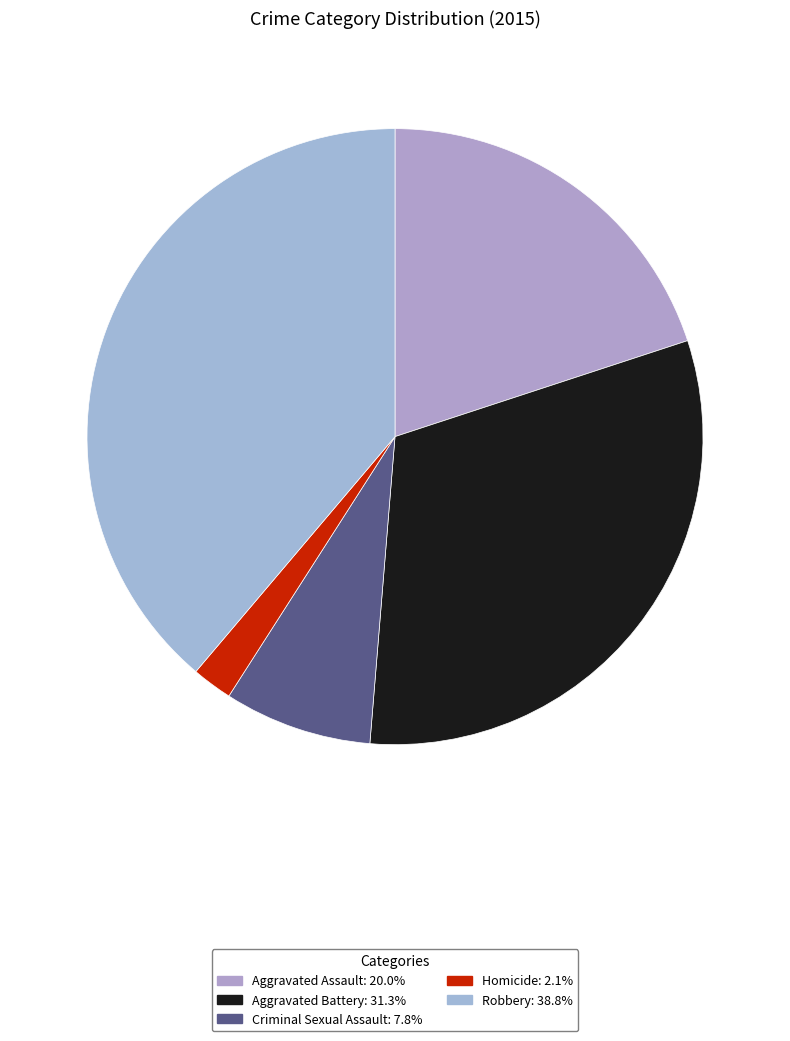

Approximately how many times larger is the value at Aggravated Assault compared to Homicide?

9.4